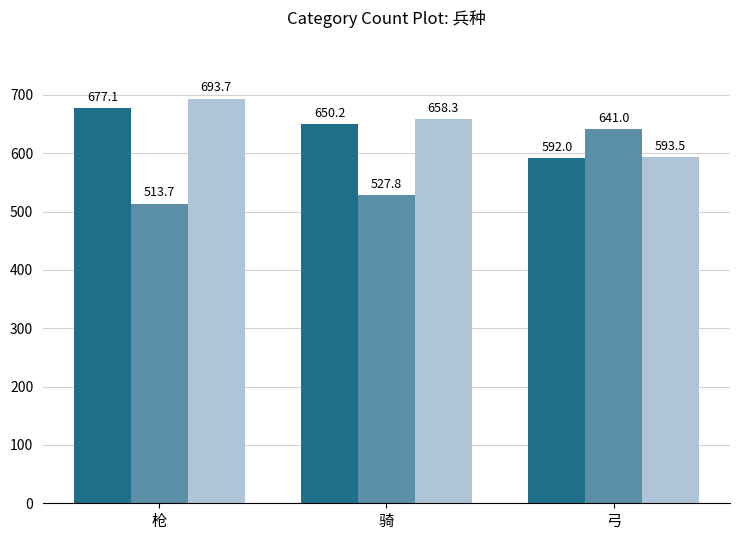

At which category does the chart reach its peak across all series?

枪